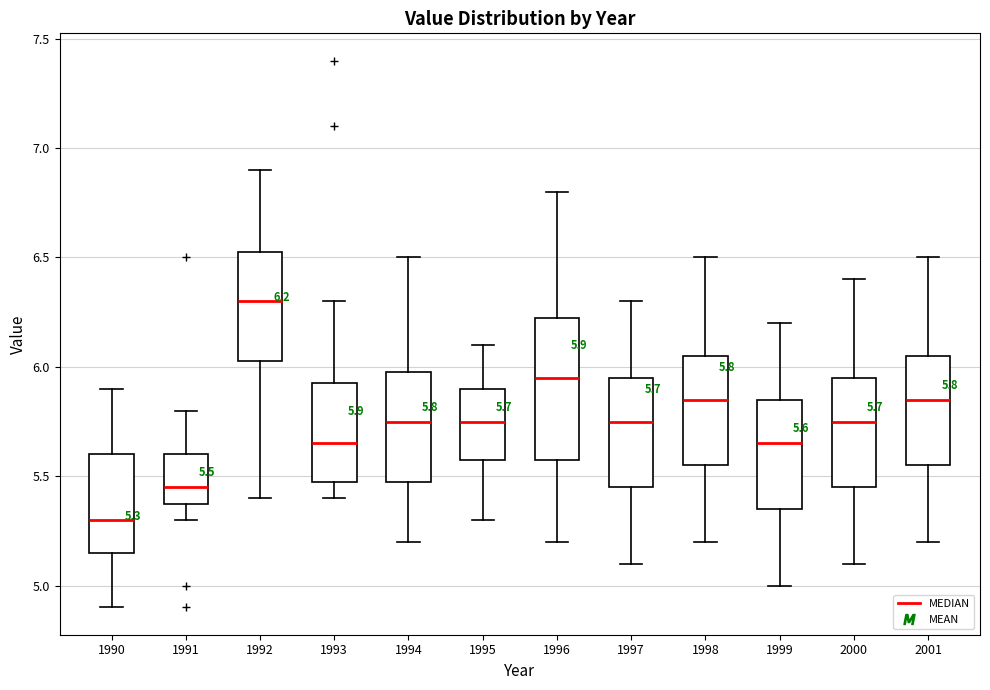

Which box is the tallest, from its lower edge to its upper edge?

1996